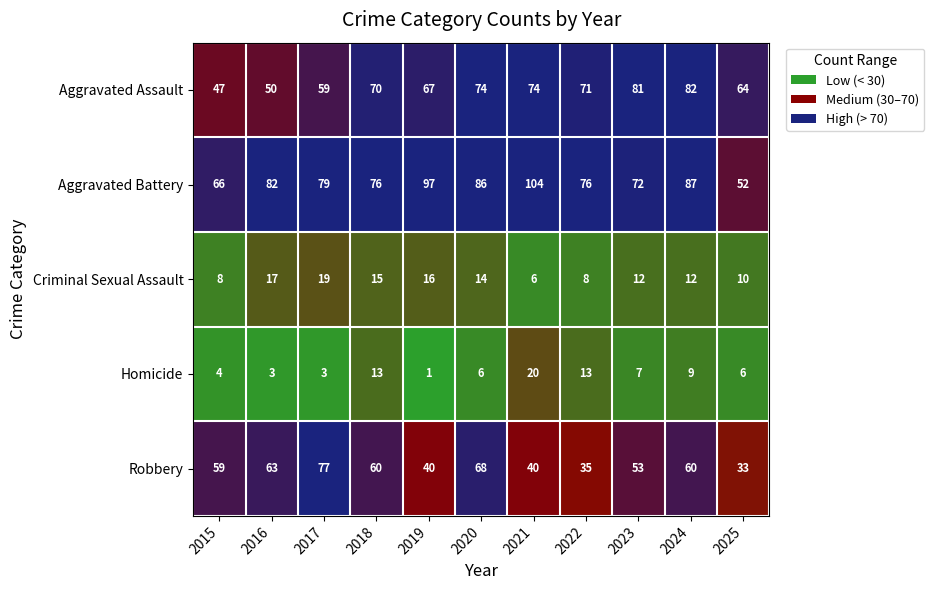

At 2016, list the series in order from smallest to largest.

Homicide, Criminal Sexual Assault, Aggravated Assault, Robbery, Aggravated Battery